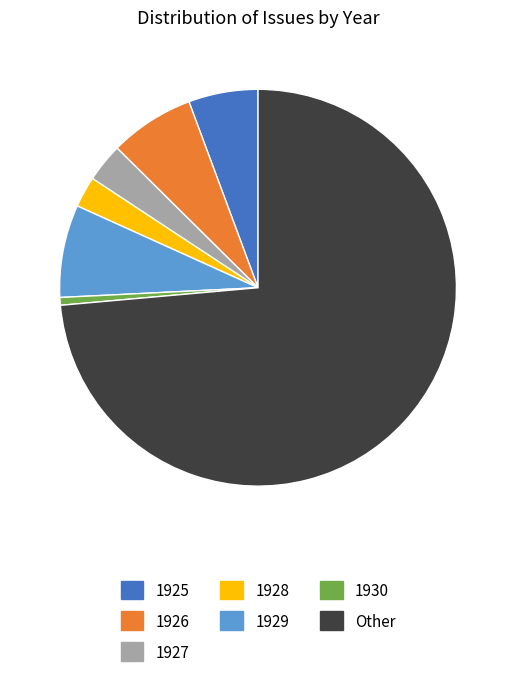

Which category has the smallest portion of the pie?

1930